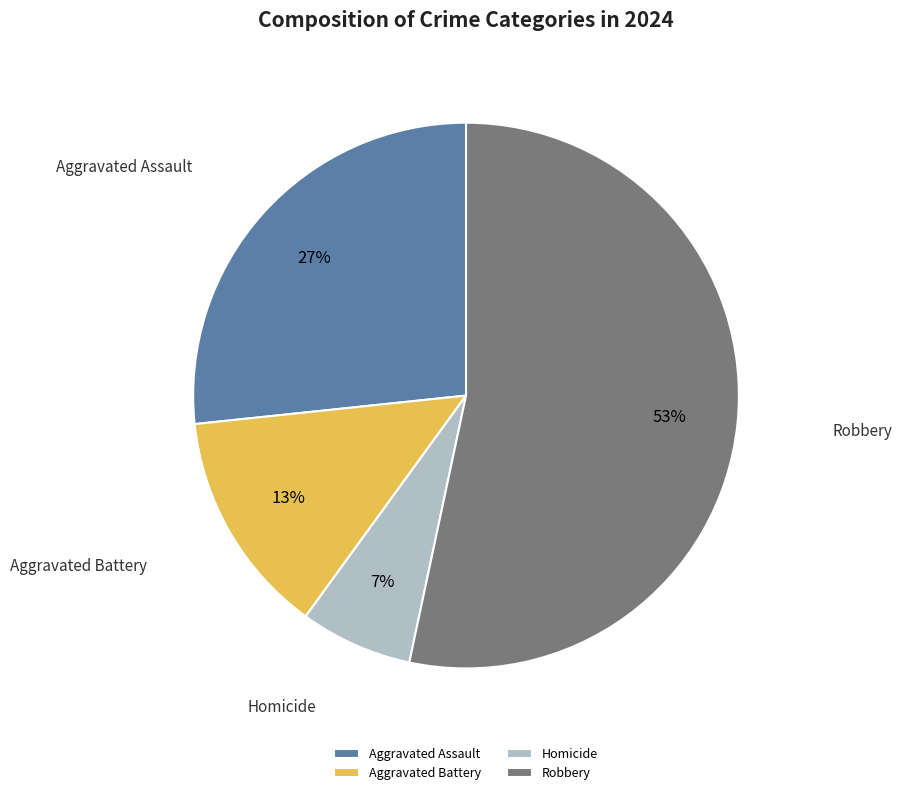

What is the ratio of the value at Homicide to the value at Aggravated Battery?

0.5